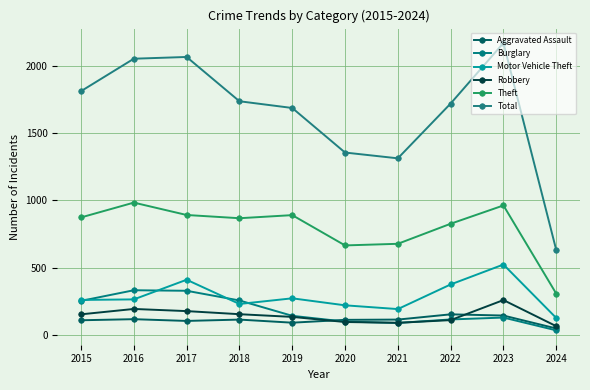

Count the number of categories in the chart.

10